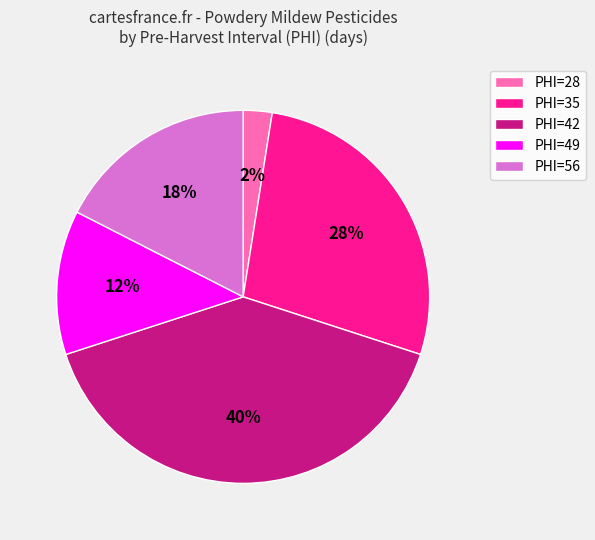

How many slices are in this pie chart?

5